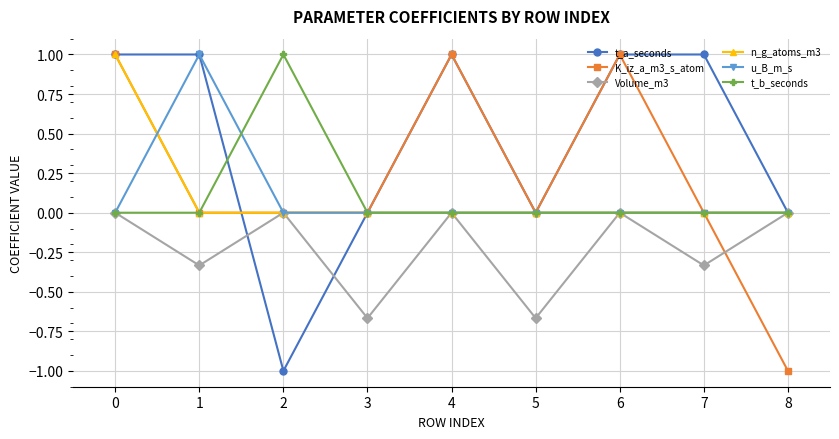

Where is the first local maximum for u_B_m_s?

1